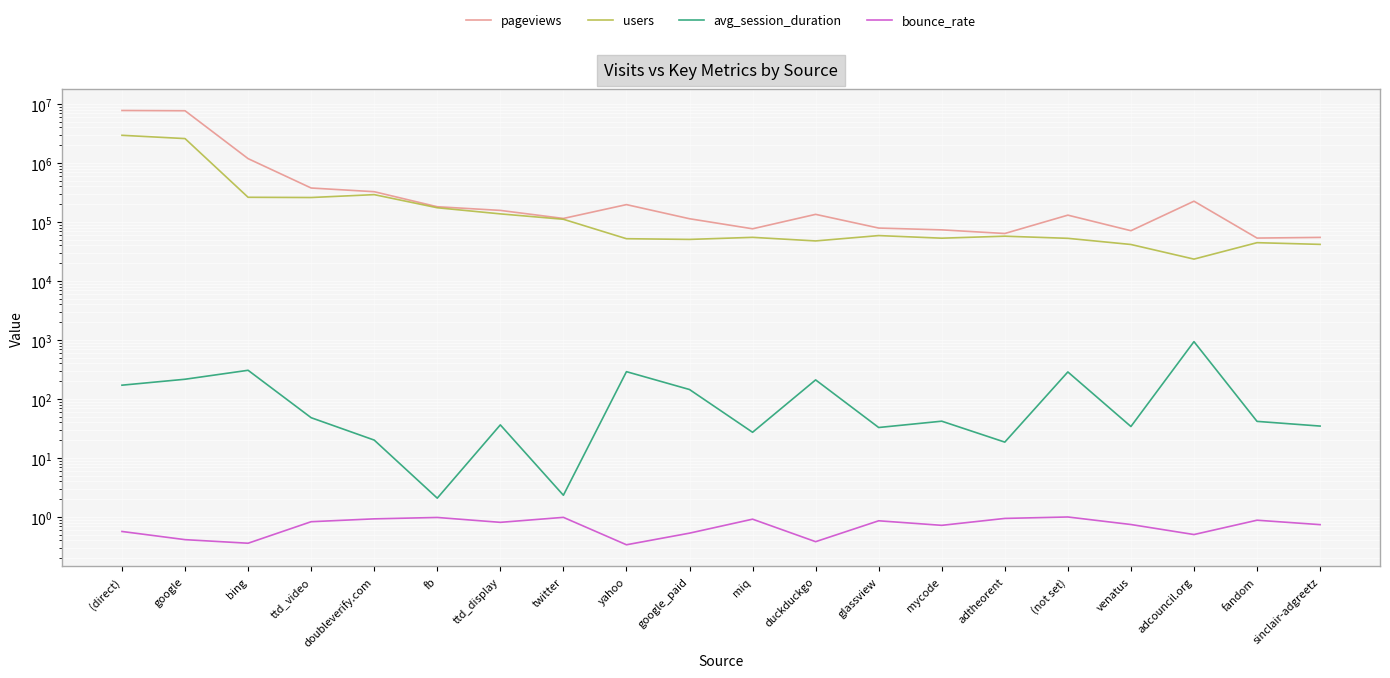

What is the sum of the bounce_rate values at glassview and adcouncil.org?

1.4